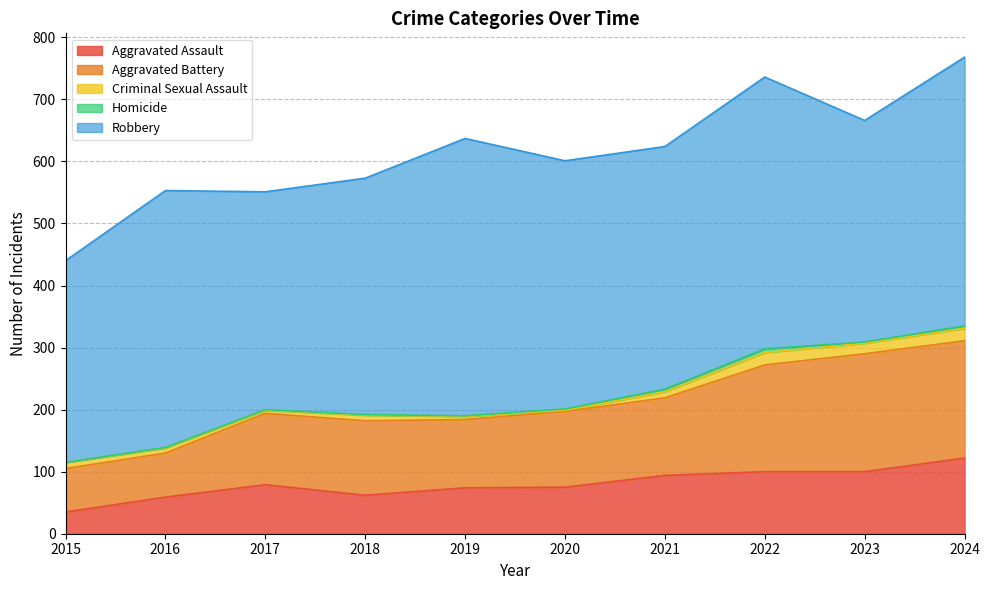

What is the value of the Criminal Sexual Assault point at the 5th from the left?

5